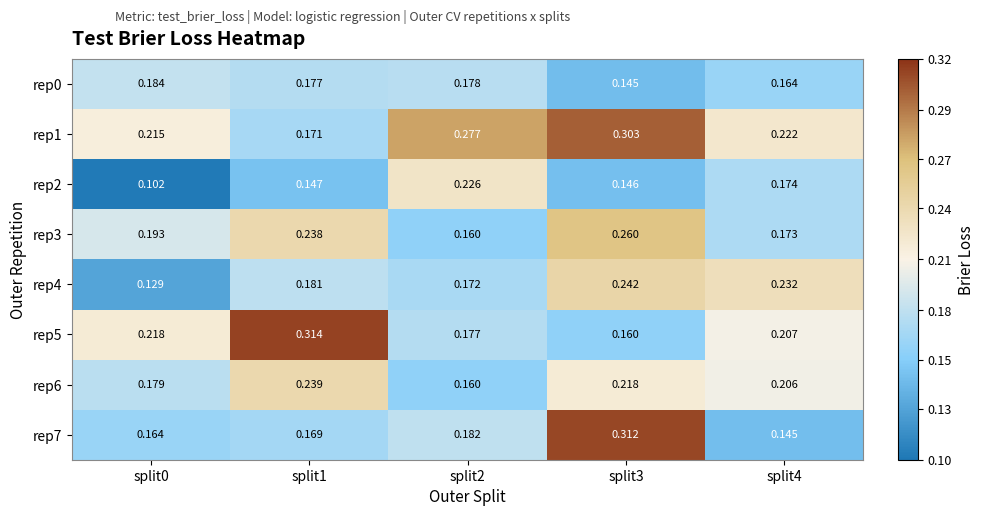

Is the value of rep0 at split2 greater than the value of rep1 at split0?

No